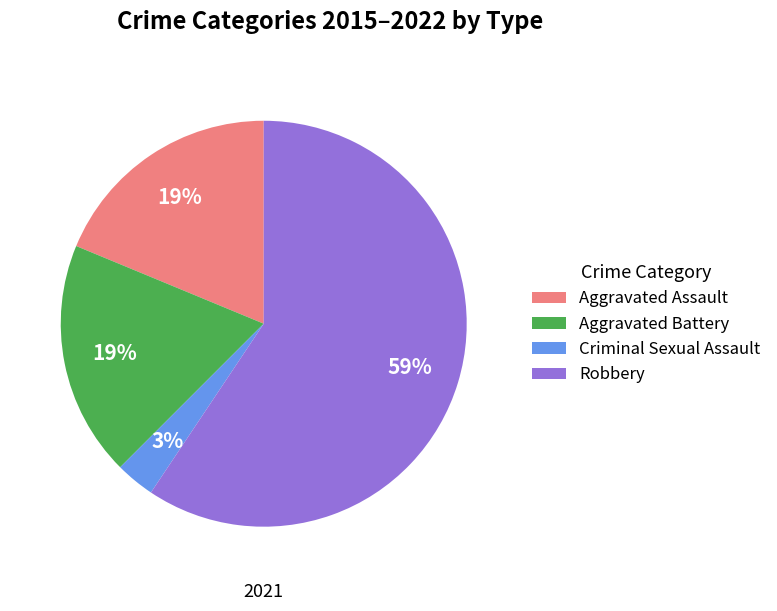

Which slice is the largest?

Robbery